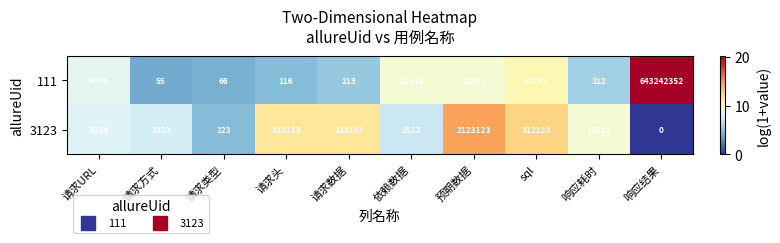

At which category is the sum across all series the highest?

响应结果